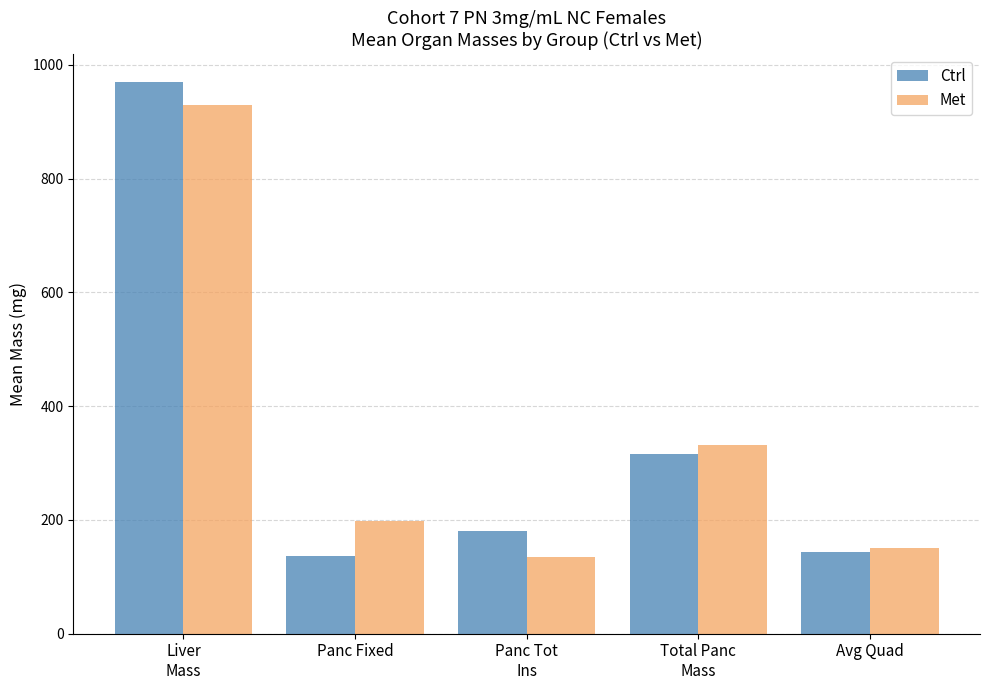

What is the label of the 1st bar from the left?

Liver
Mass